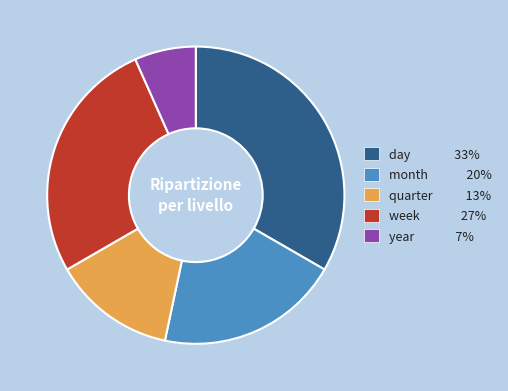

Is it true that day is 45% of the pie?

False